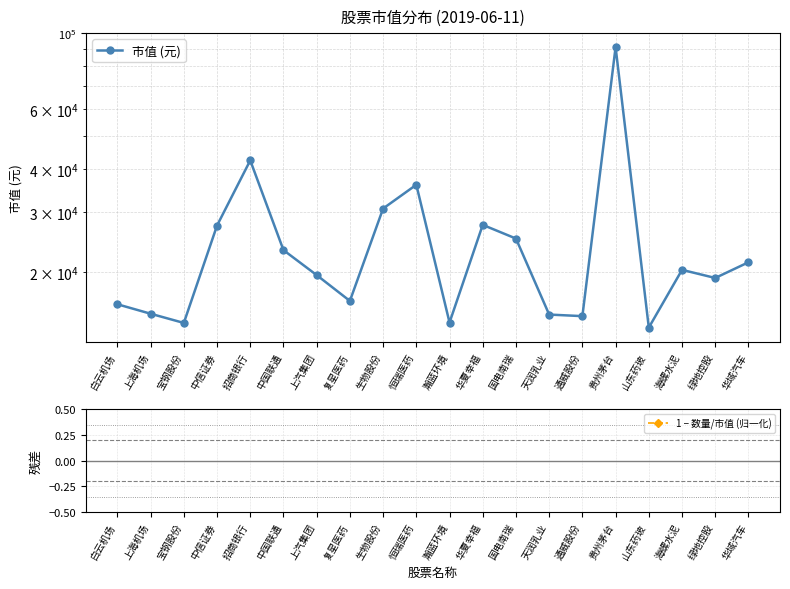

Where is the first local maximum for 1 − 数量/市值 (归一化)?

宝钢股份